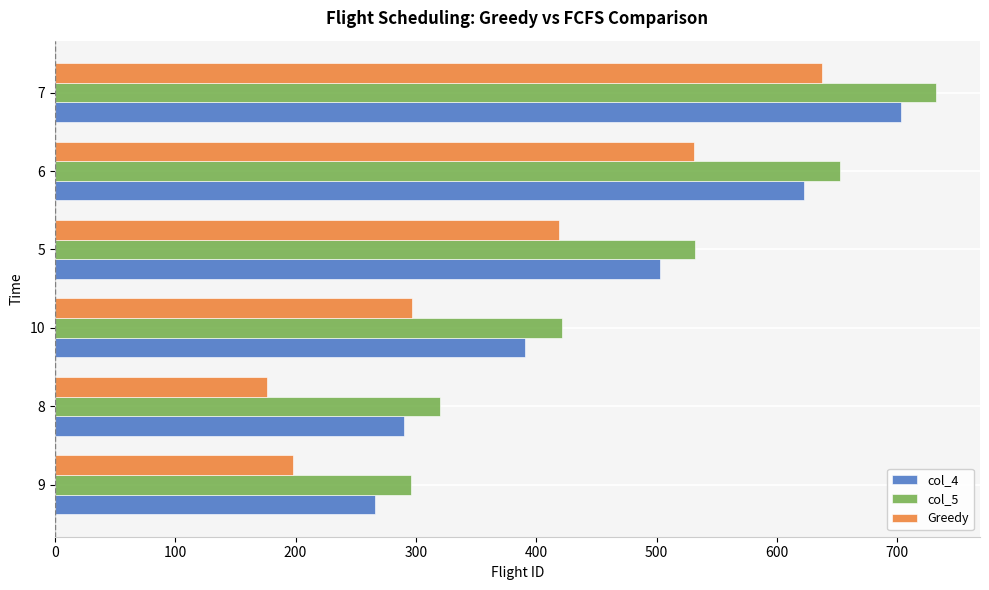

Which series has the widest spread of values?

Greedy